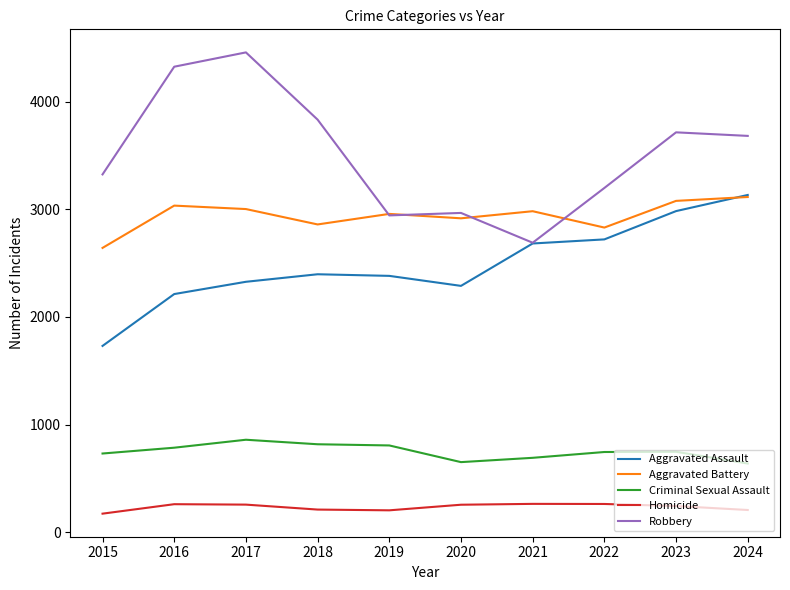

Where does the Homicide series first go above 255?

2016